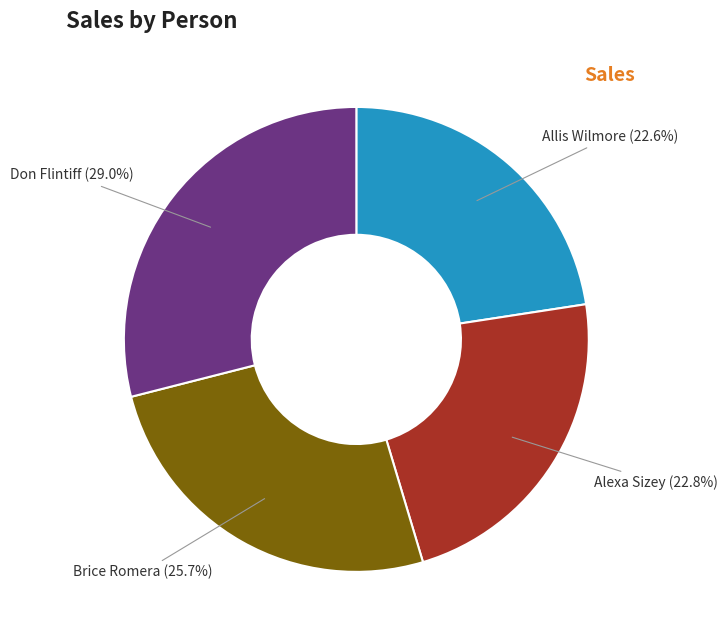

To the nearest percent, what percentage of the pie is Allis Wilmore?

23%